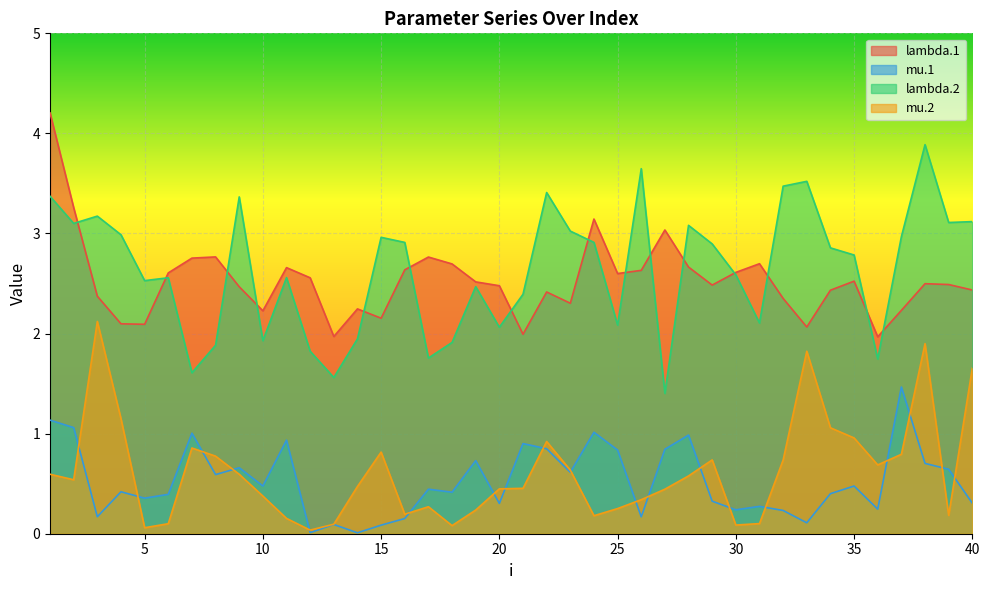

Where is the first local minimum for mu.1?

3